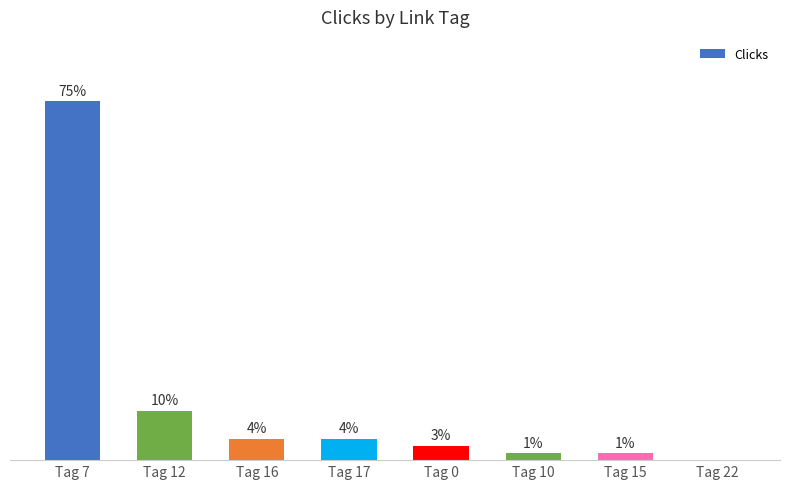

List the labels in order of value, smallest first.

Tag 22, Tag 10, Tag 15, Tag 0, Tag 16, Tag 17, Tag 12, Tag 7